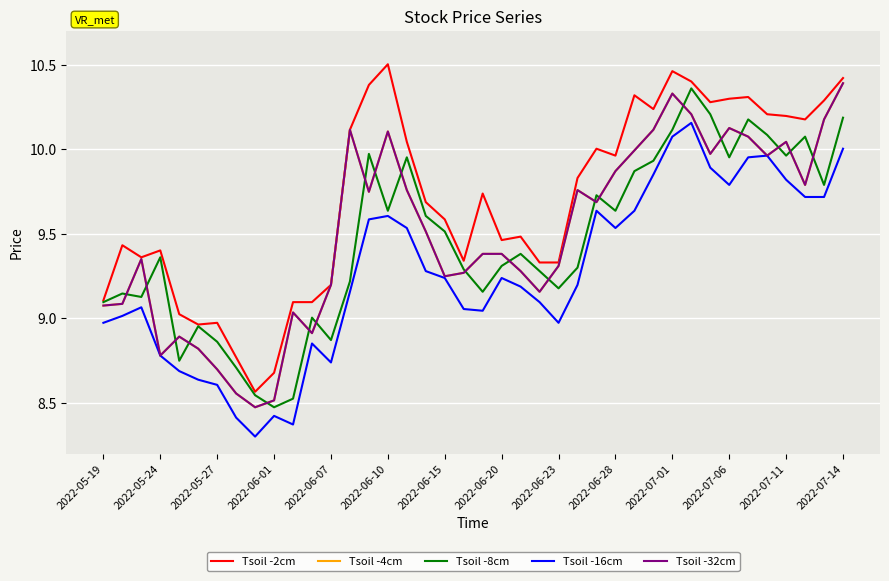

Is this an area chart (filled region under the line)?

No